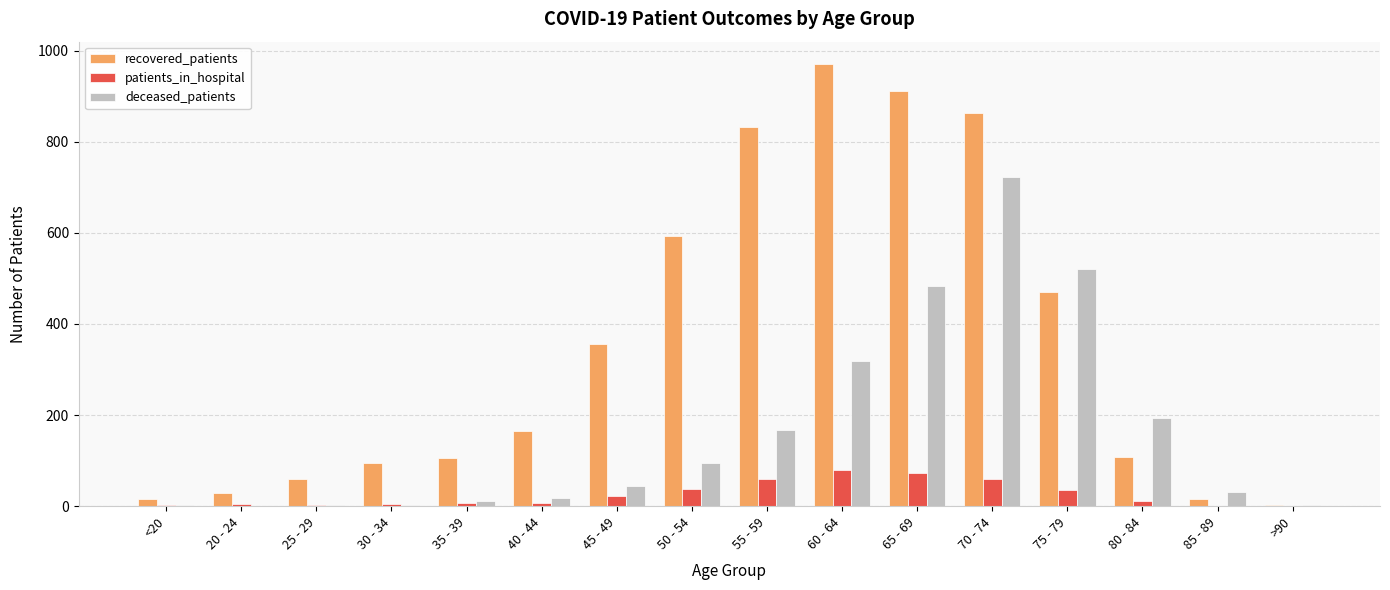

At which category is the sum across all series the highest?

70 - 74